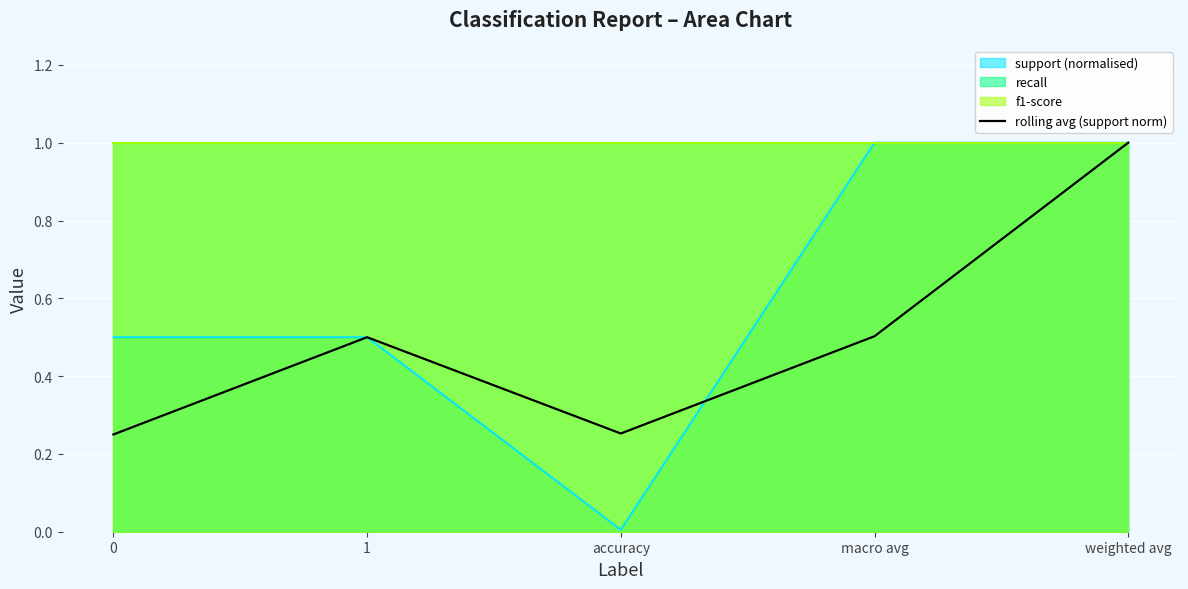

Reading right to left, list all the values displayed in this chart.

1.0	0.5	0.3	0.5	0.2